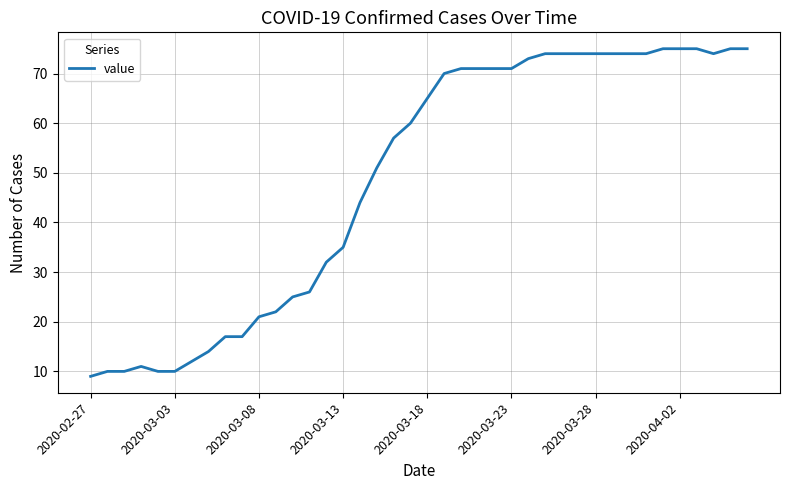

What is the greatest value displayed?

75